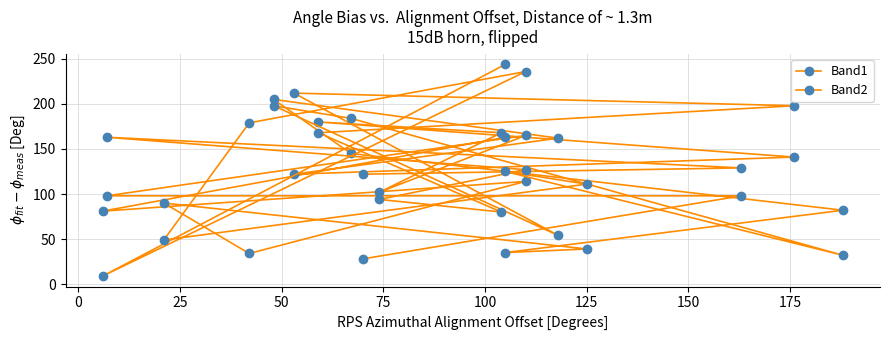

Is this an area chart (filled region under the line)?

No